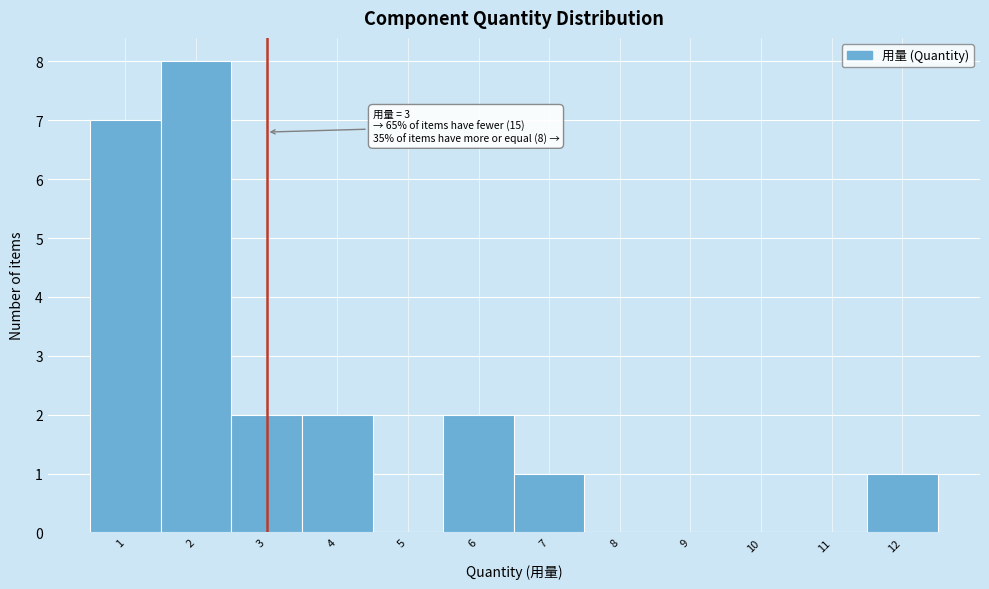

Which range on the x-axis has the tallest bar?

1.5 to 2.5